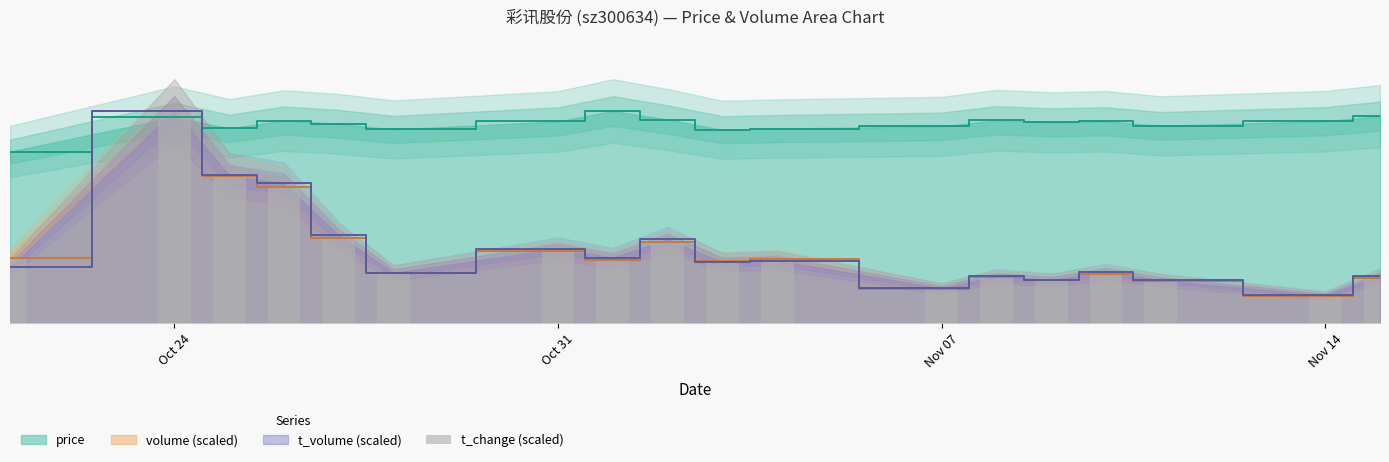

How many values are below 6?

9